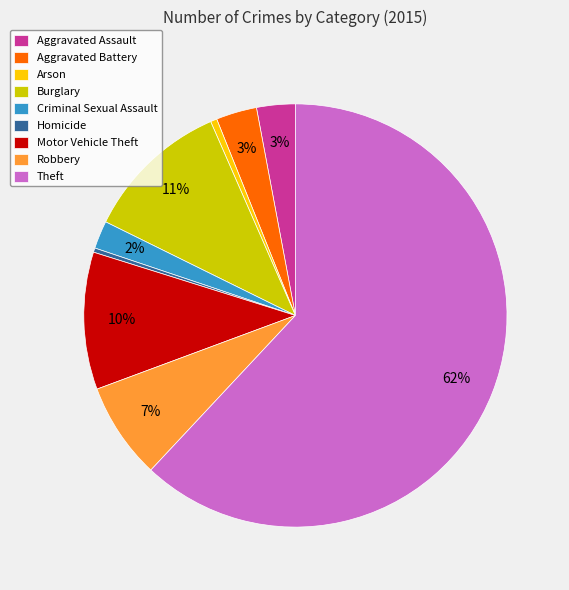

What is the largest slice in the pie chart?

Theft